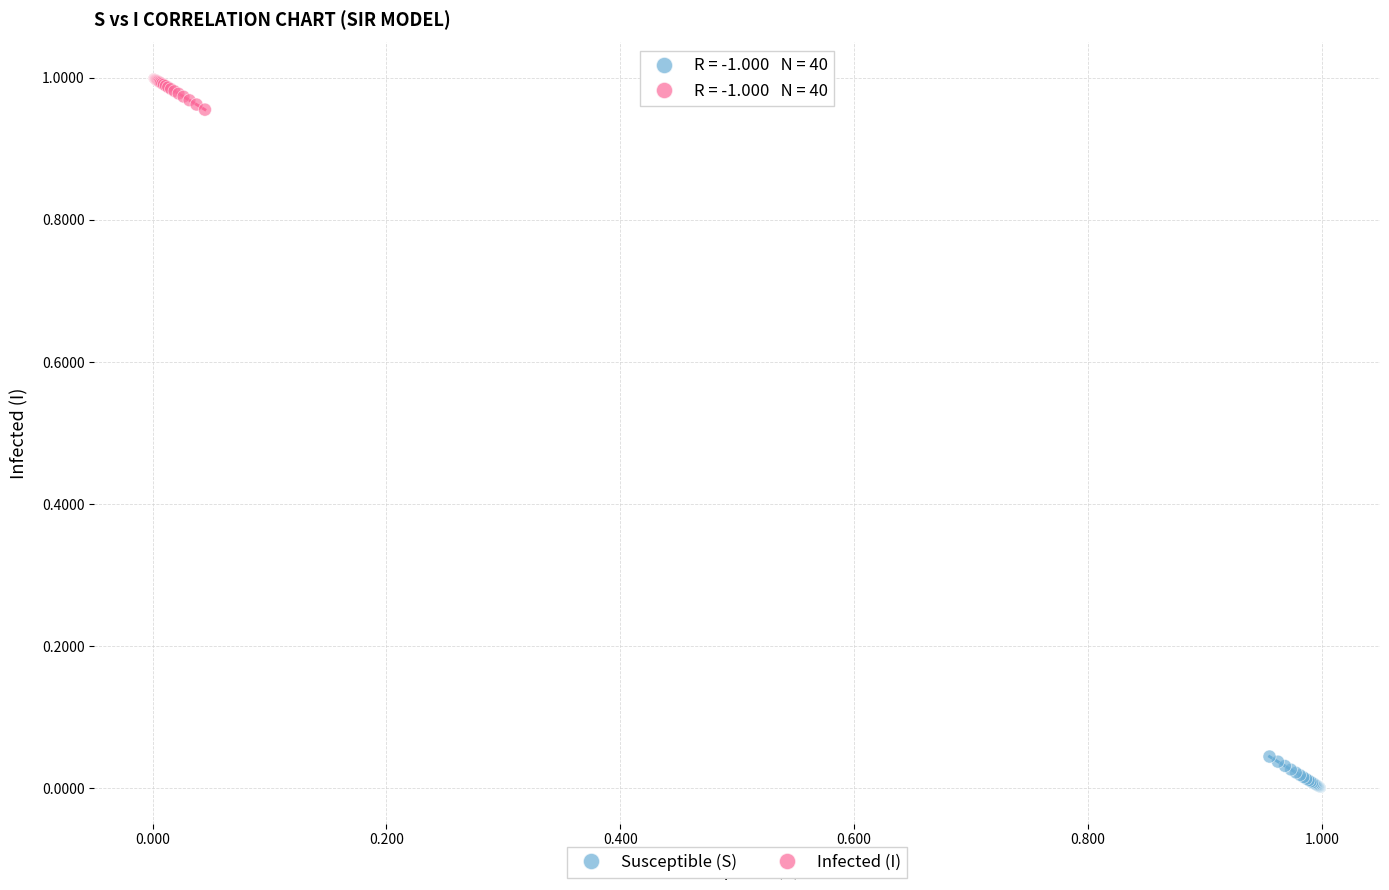

Which series reaches the maximum Y coordinate?

Infected (I)